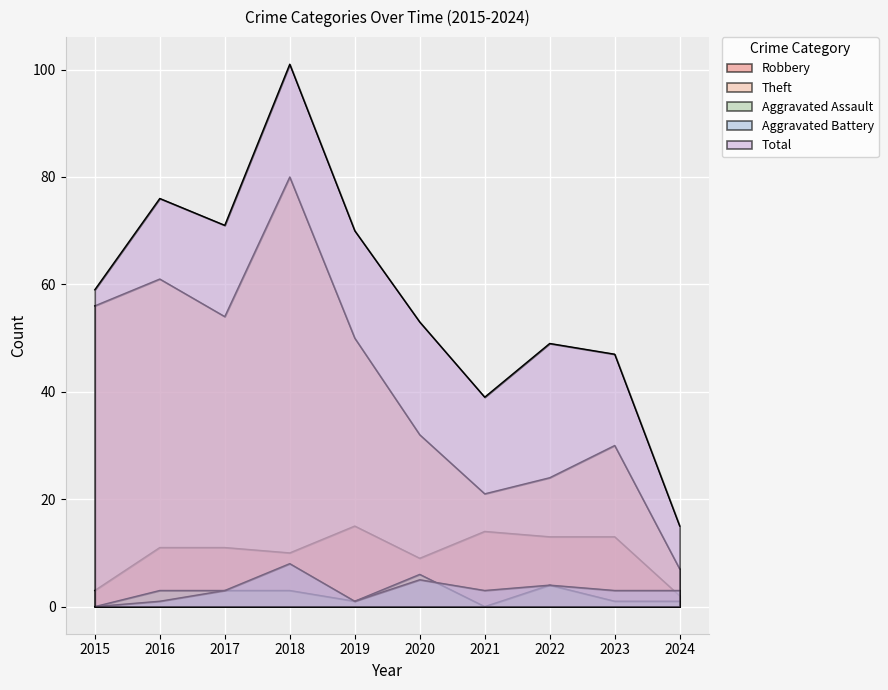

True or false: Robbery and Theft intersect in this chart.

False